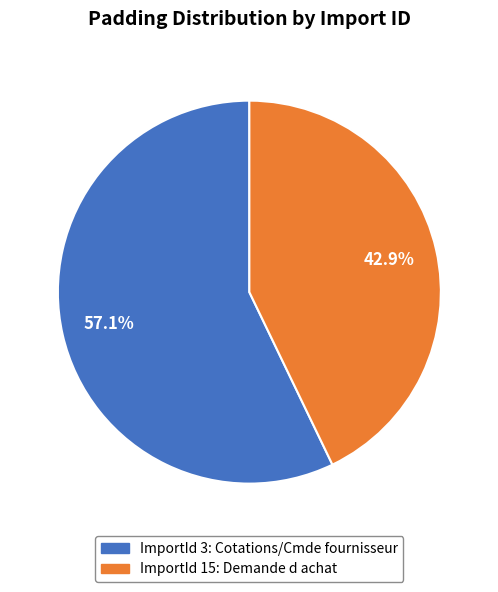

Is there a majority slice in this chart?

Yes